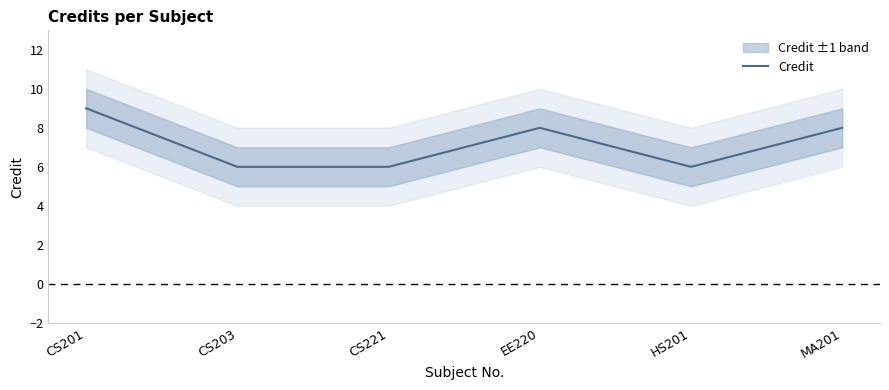

What is the sum of the values at CS203 and MA201?

14